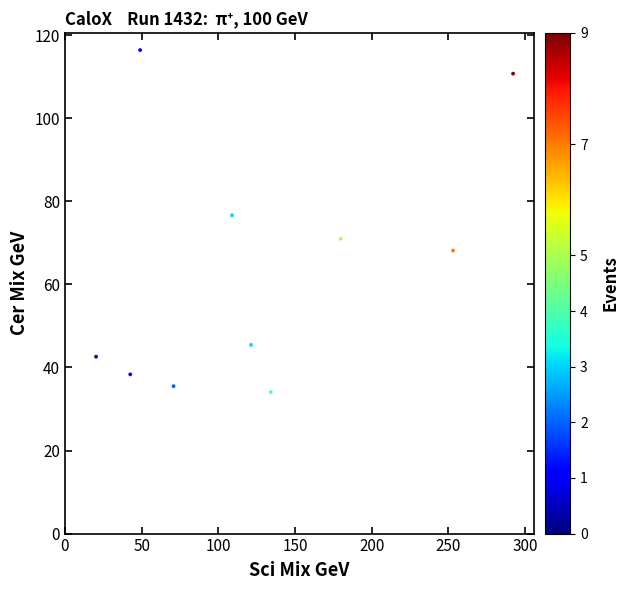

What is the range of Y values (max minus min)?

82.3